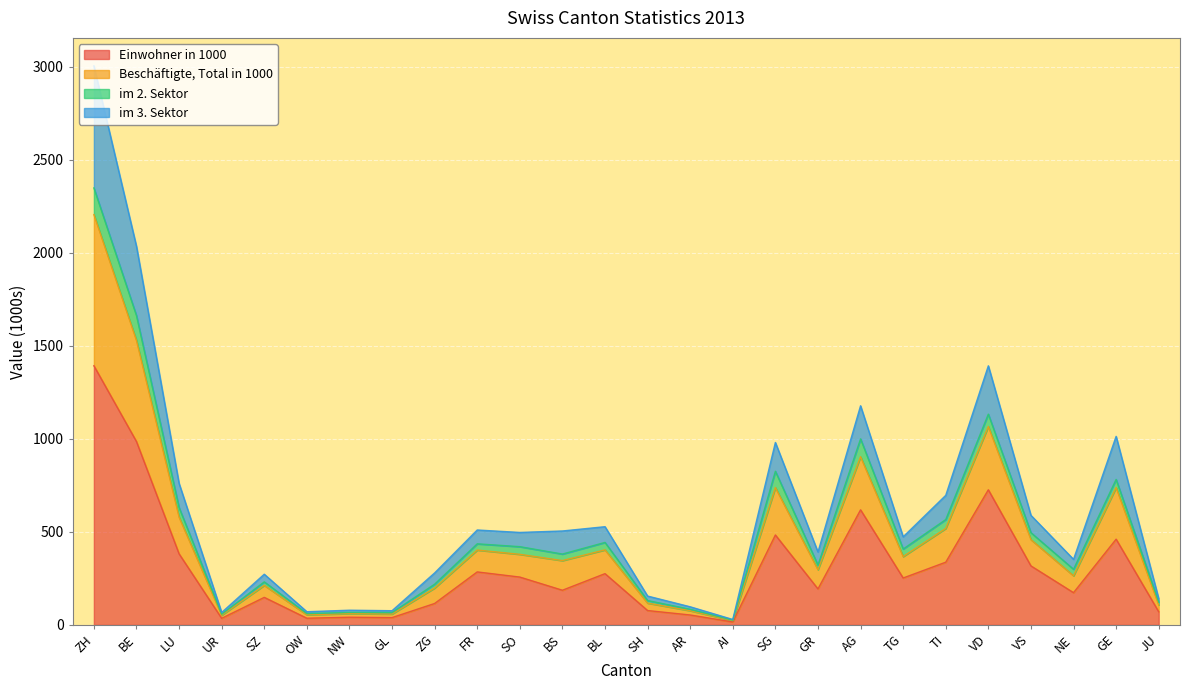

At which category does Beschäftigte, Total in 1000 reach its first local peak?

SZ